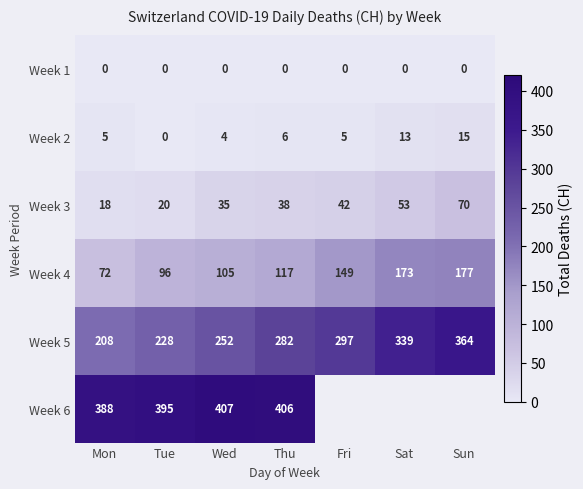

Between Mon and Thu, which series saw the biggest shift?

Week 5